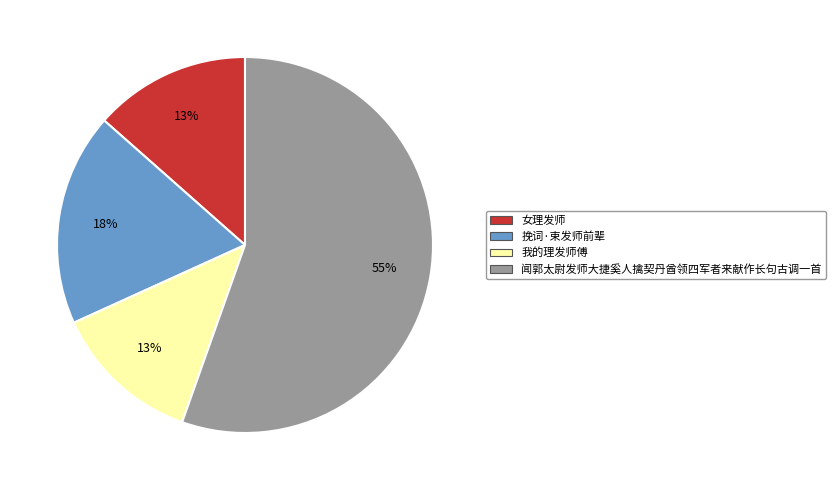

The 我的理发师傅 slice represents 13% of the pie. True or false?

True